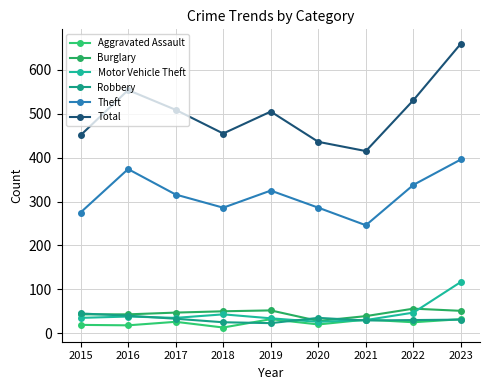

How many data points in Total are less than 505?

4